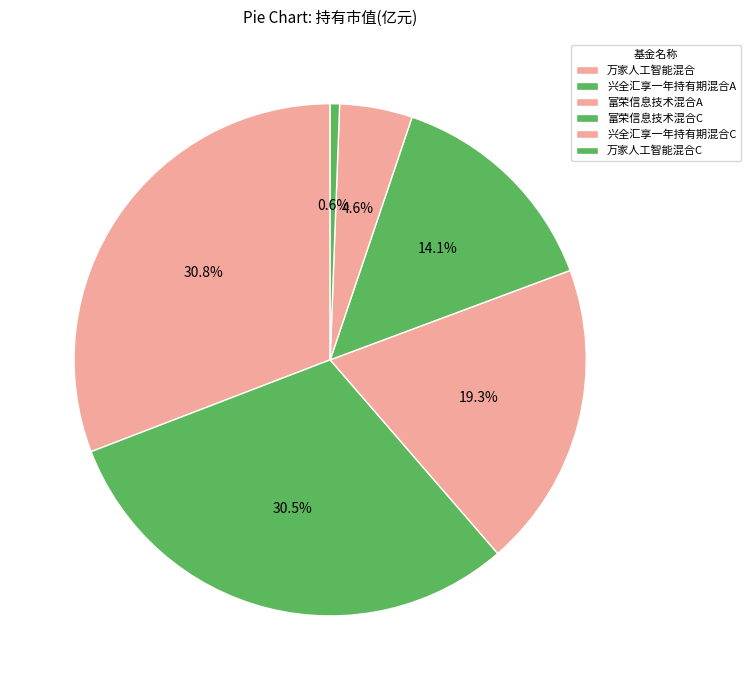

True or false: 富荣信息技术混合A accounts for 28% of the total.

False